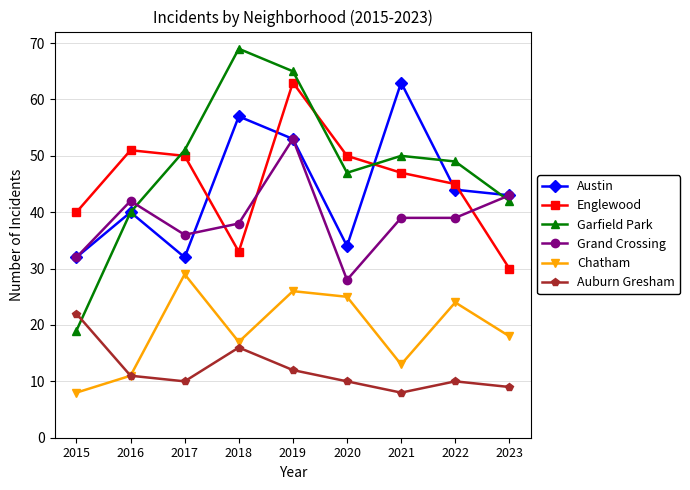

True or false: Chatham has more than 2 interior local peaks.

True